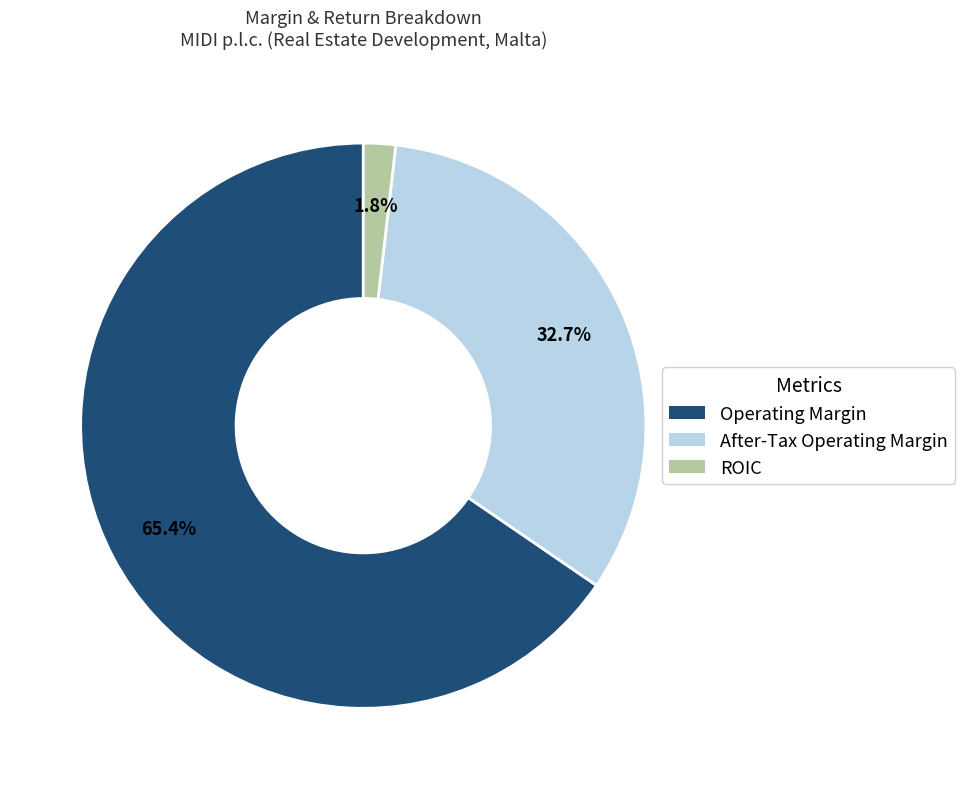

Does any single category account for the majority?

Yes